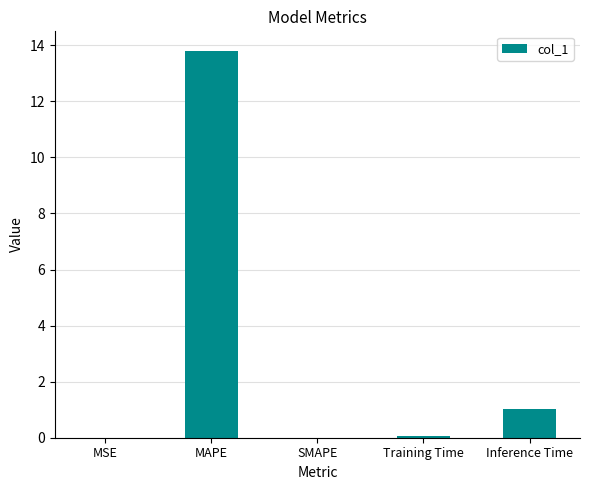

Read the value at Inference Time.

1.0